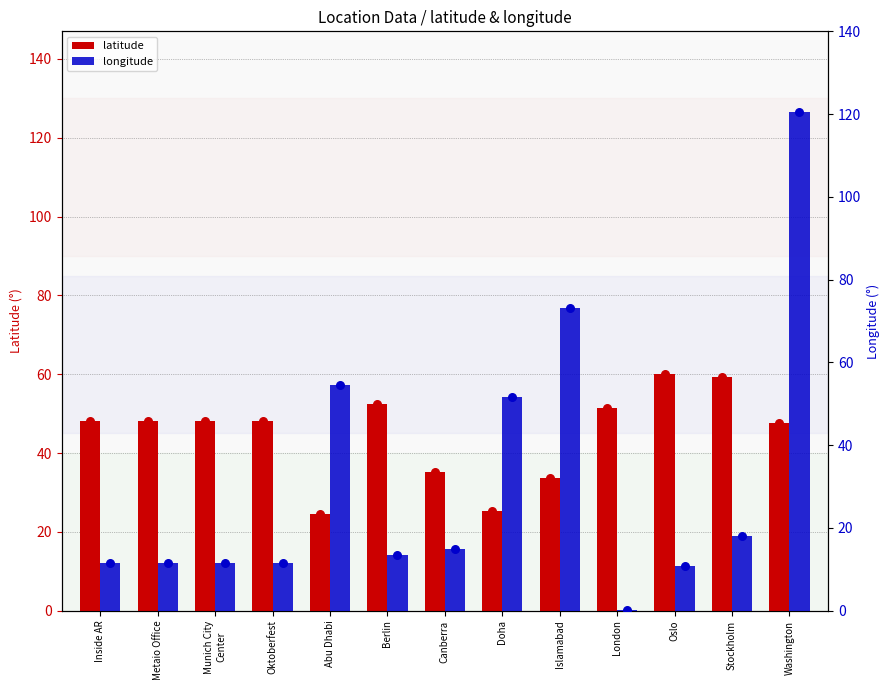

At how many categories does at least one series exceed 23?

13